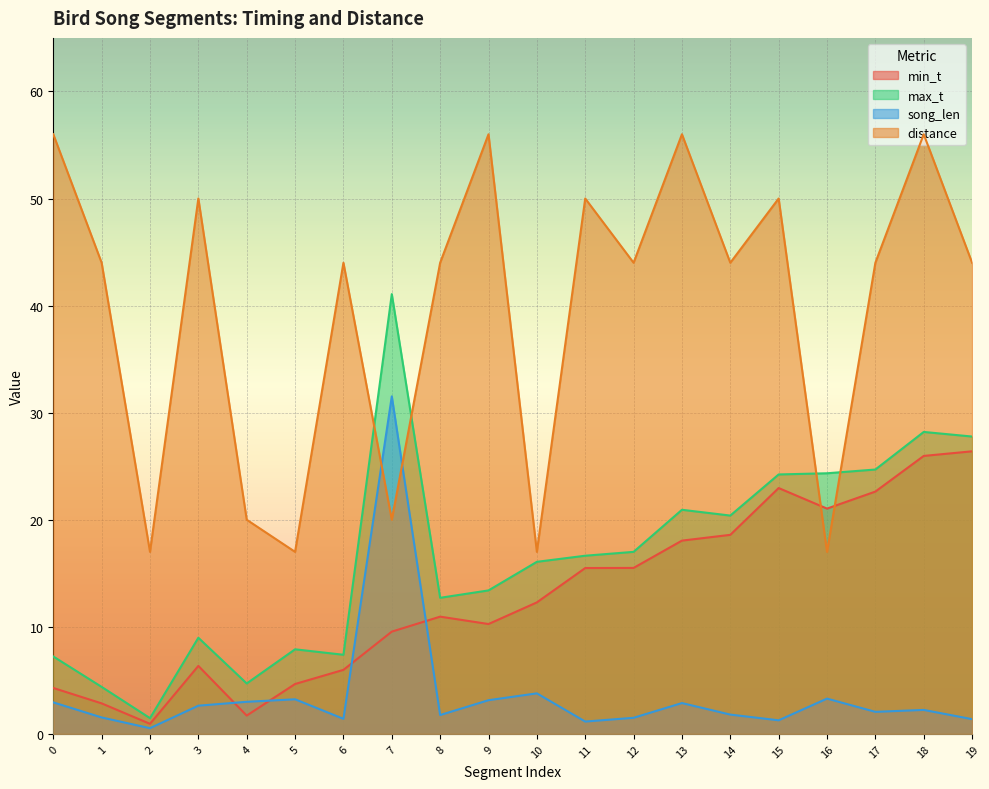

Which series has the largest total across all categories?

distance